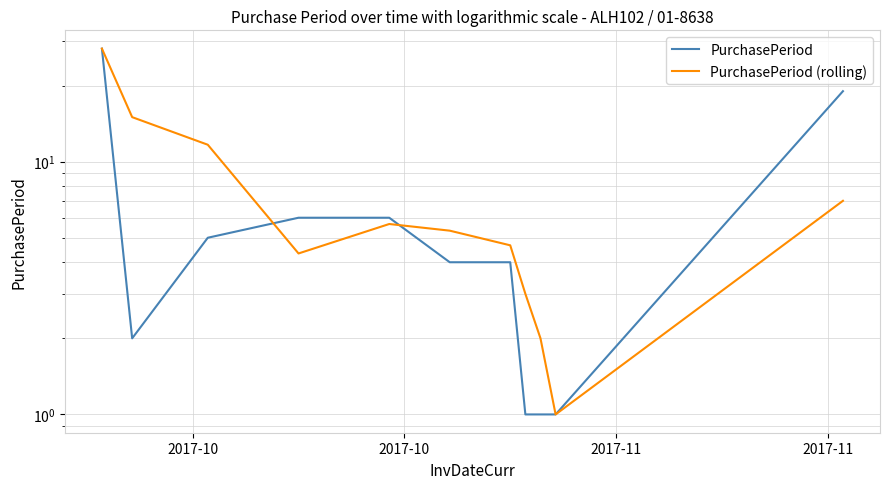

List the series in order of their overall mean, lowest first.

PurchasePeriod, PurchasePeriod (rolling)